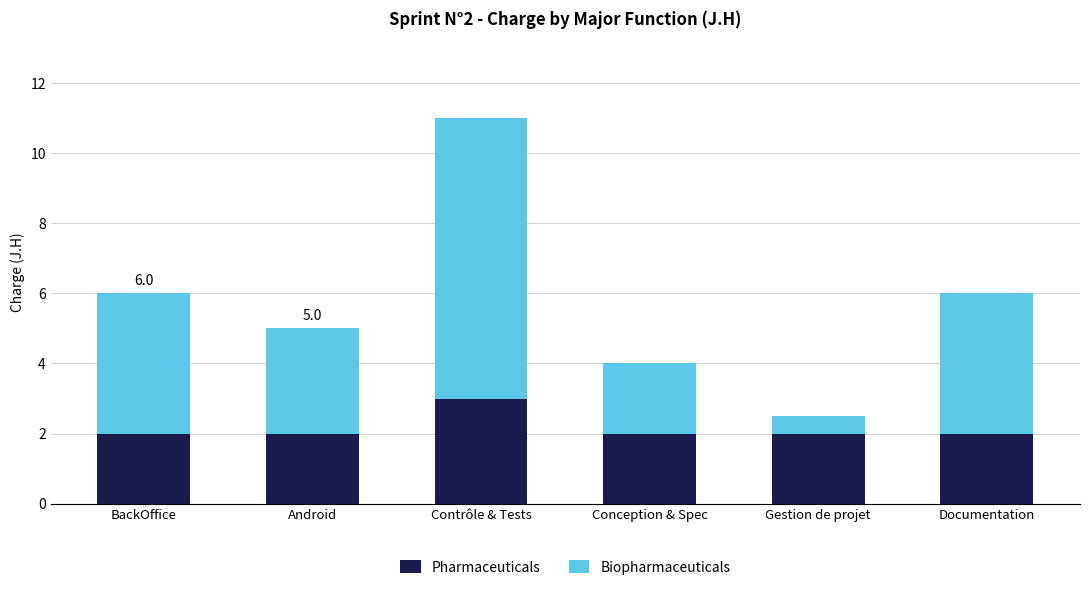

At which category is the sum across all series the highest?

Contrôle & Tests